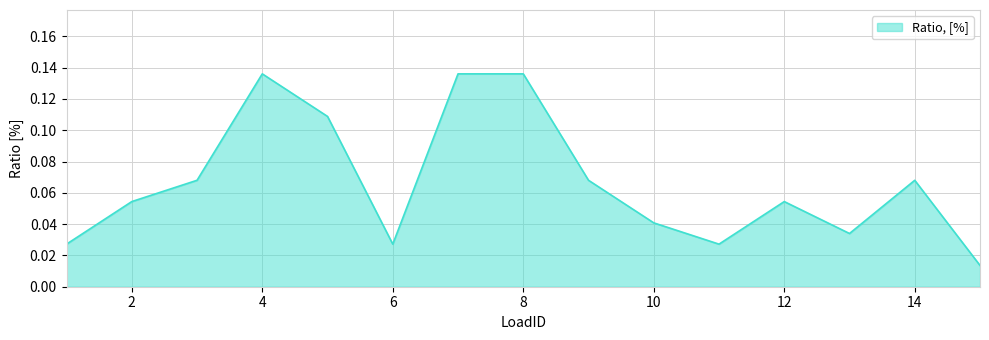

How many points are lower than both their immediate neighbors (excluding endpoints)?

3